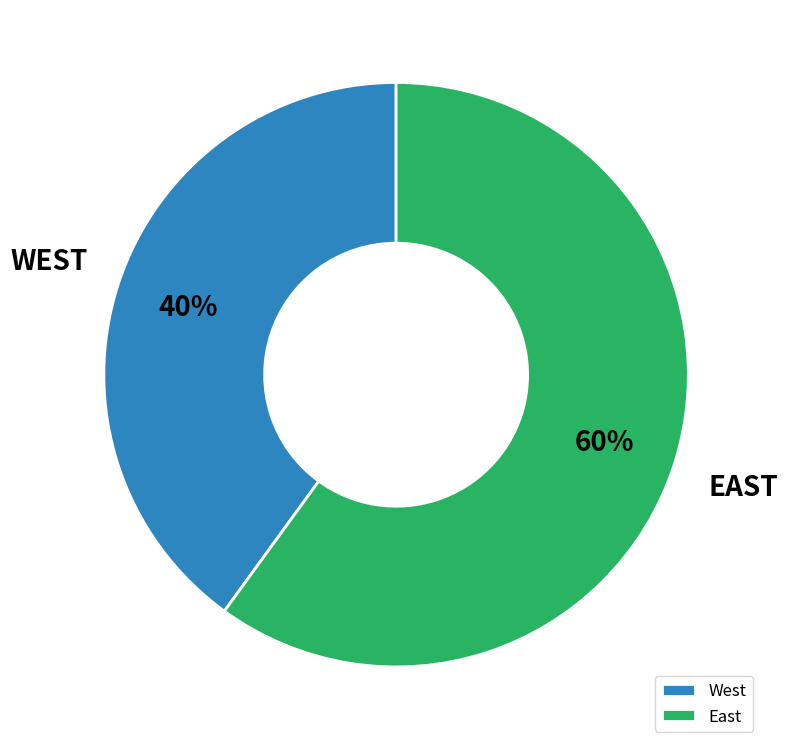

Which category has the smallest portion of the pie?

West